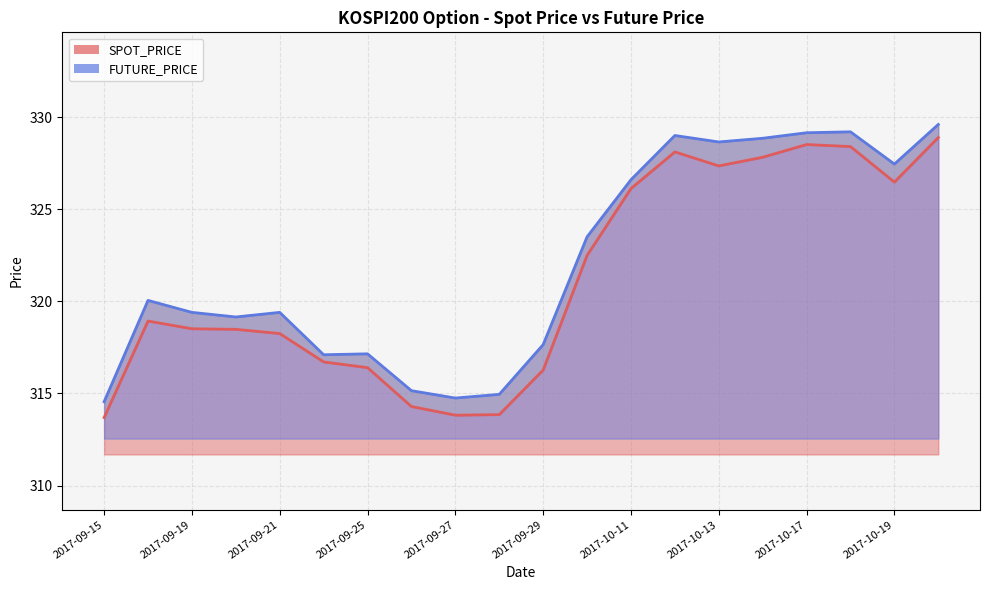

What is the total value across all series at 2017-09-29?

633.9